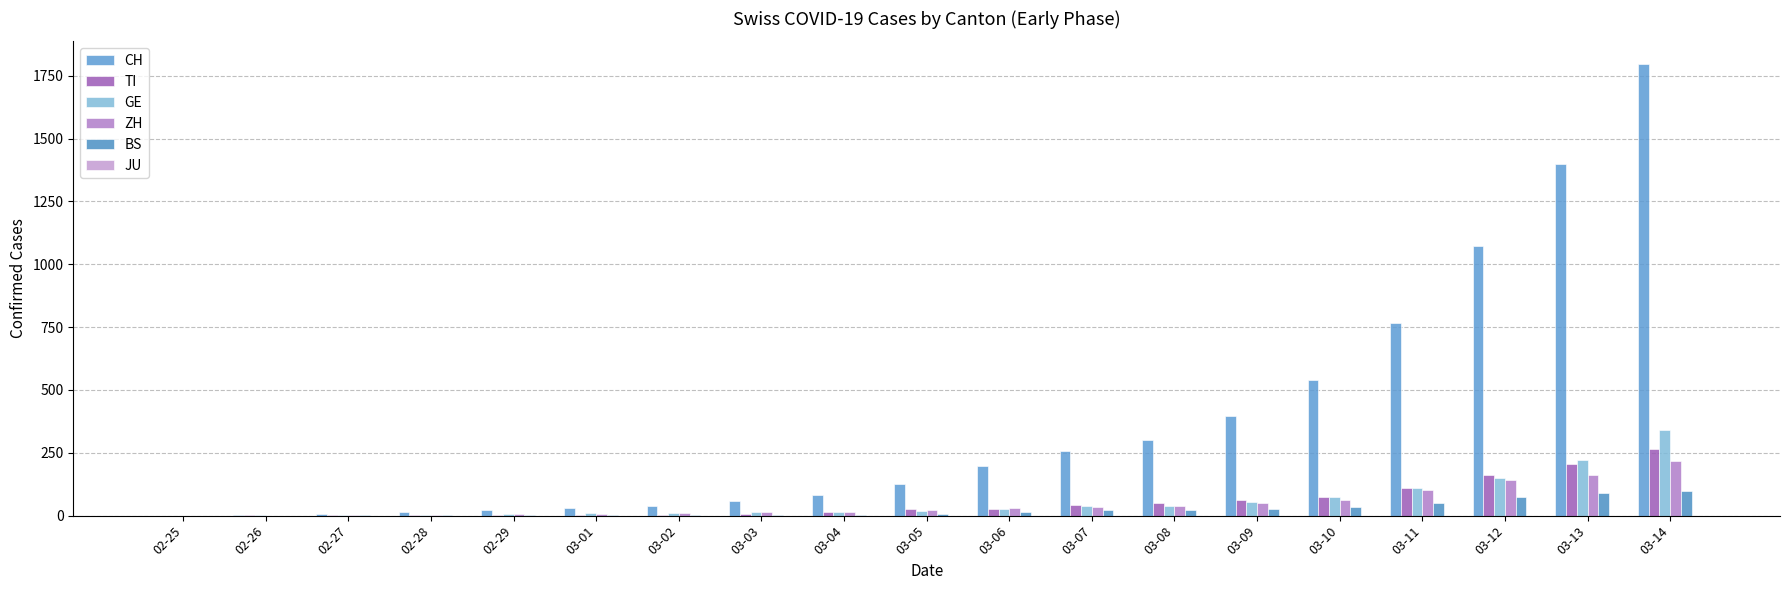

Count the number of categories in the chart.

19